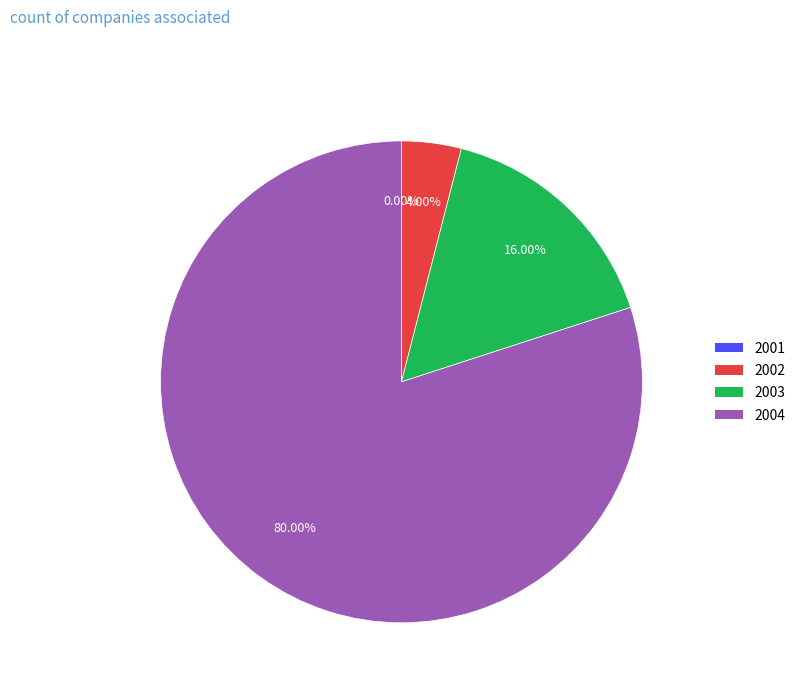

Do 2002 and 2004 together represent more than half of the pie?

Yes